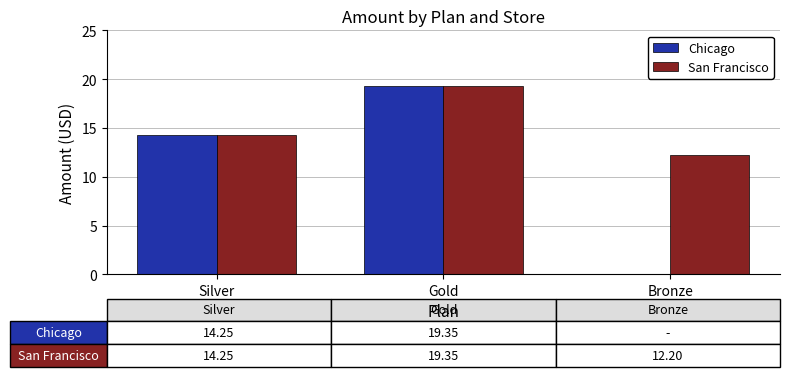

Which series has the largest total across all categories?

San Francisco